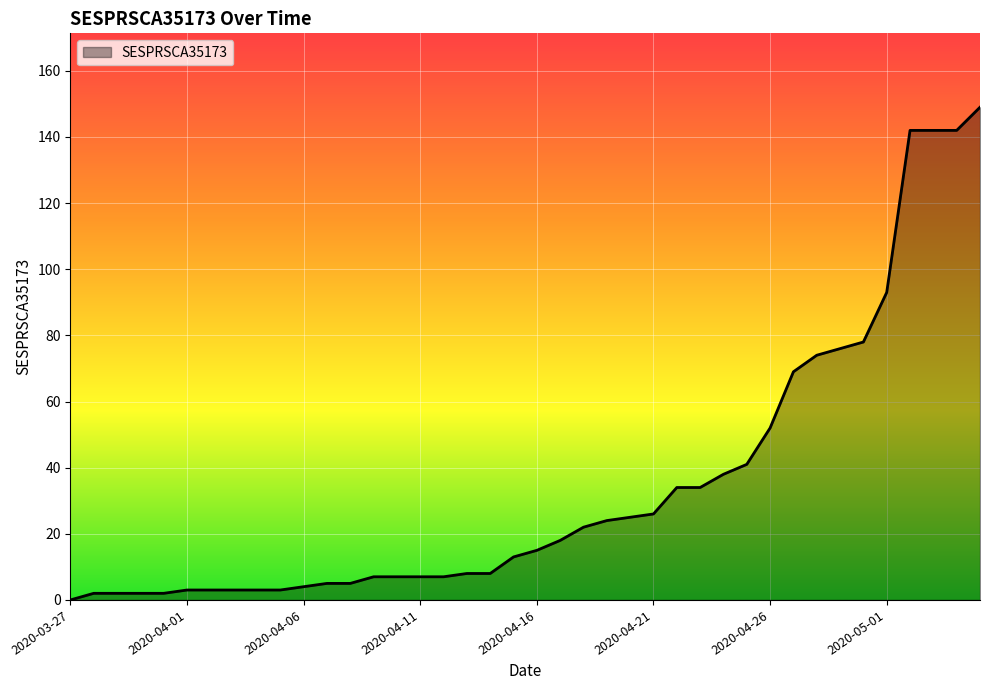

Does the chart display data point markers on the line(s)?

No